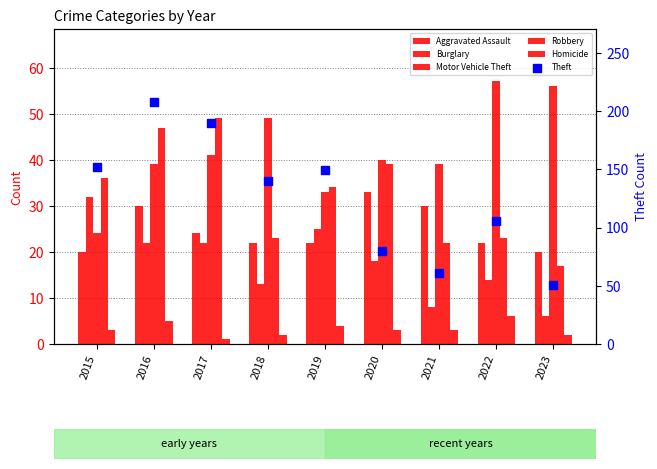

Is the value of Robbery at 2018 greater than the value of Burglary at 2022?

Yes